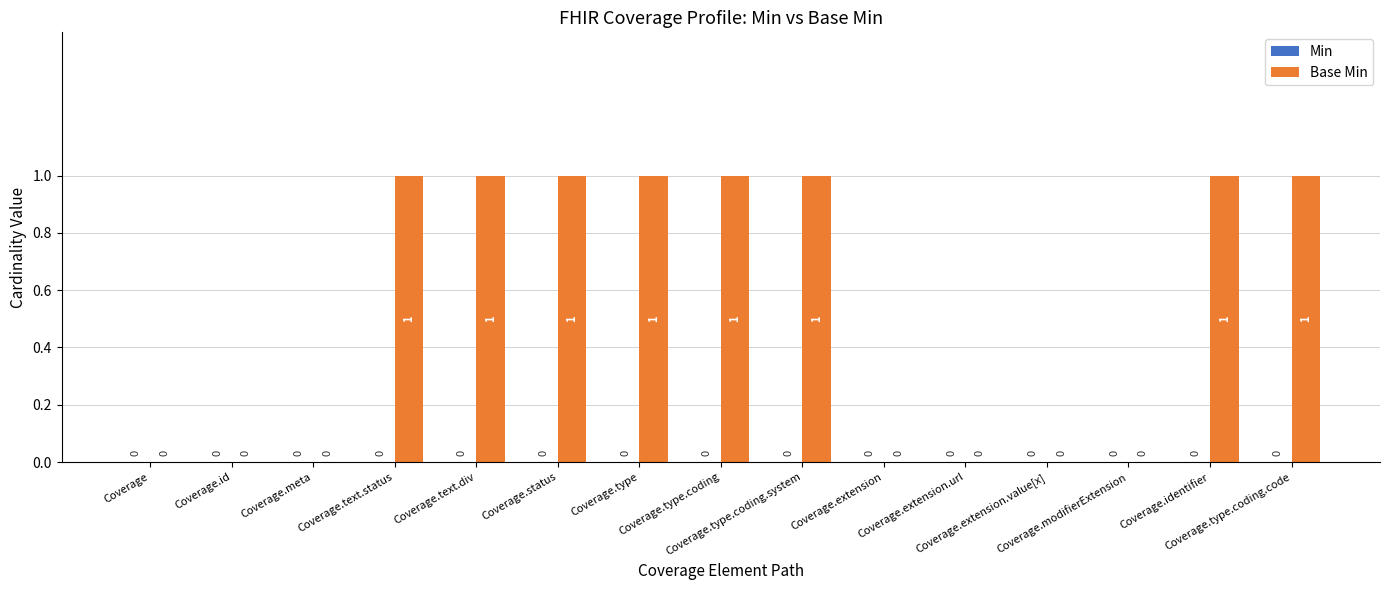

How many values are between 0 and 1?

15